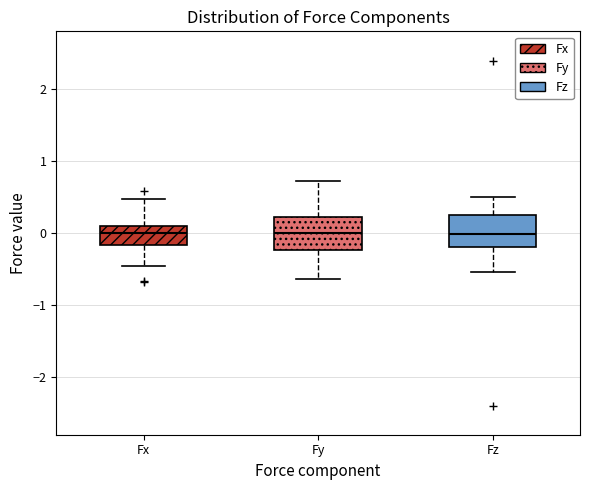

Where does the upper whisker of the box for Fz end on the y-axis? The values are not printed on the chart, so give them approximately, as read against the axis.

0.5